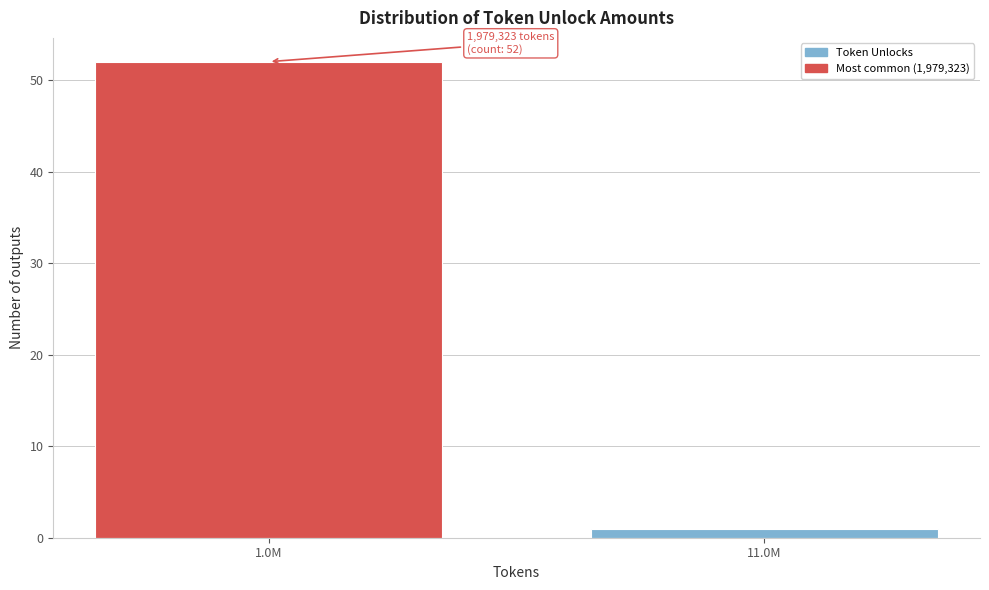

Reading left to right, transcribe all the data shown in this chart.

52	1